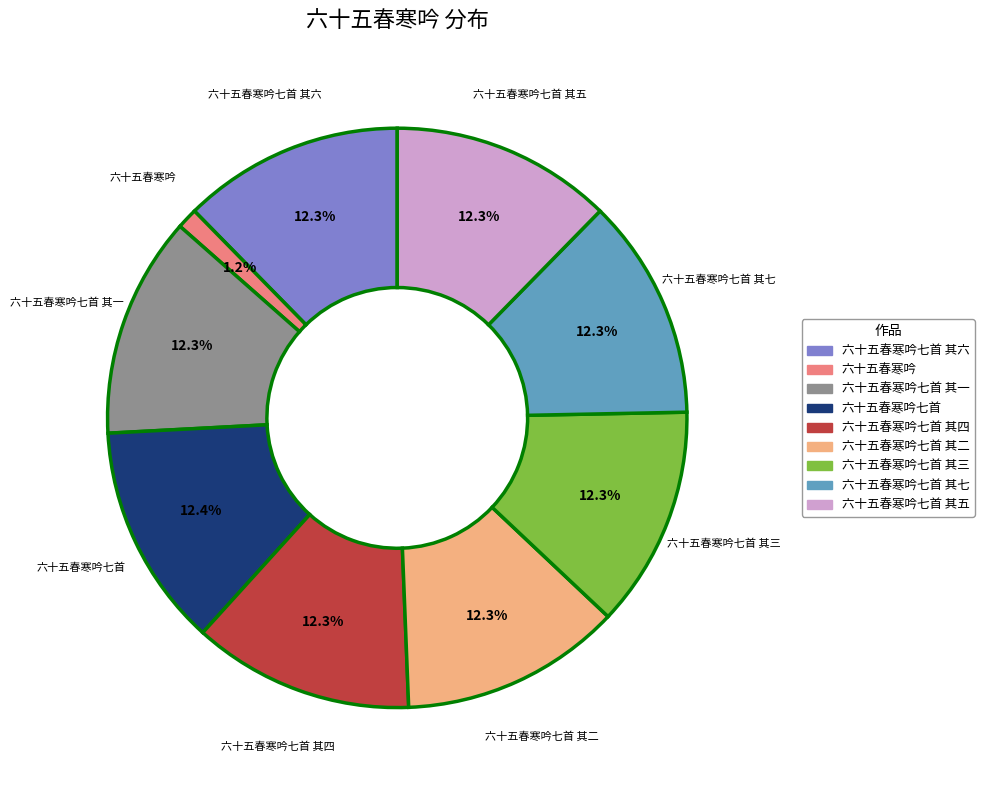

Is there any slice that represents more than half of the pie?

No